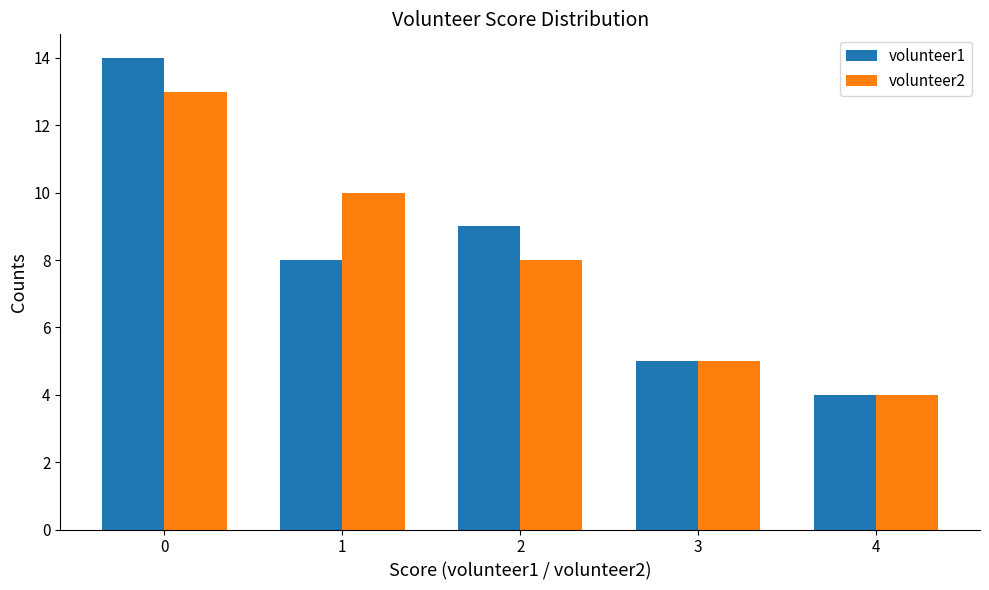

True or false: volunteer2 has a value of 10 at 1.

True